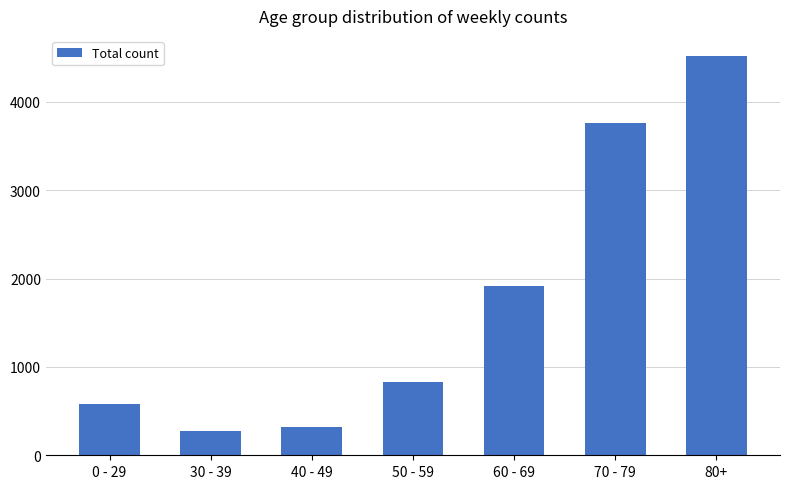

How many distinct data groups are displayed?

1